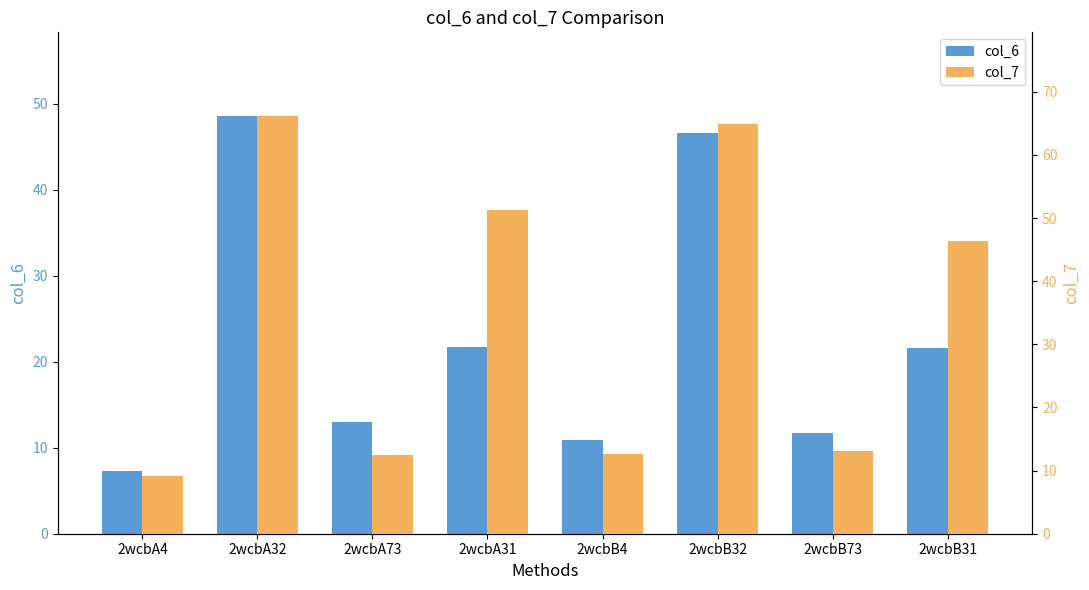

List the series in order of their overall mean, lowest first.

col_6, col_7